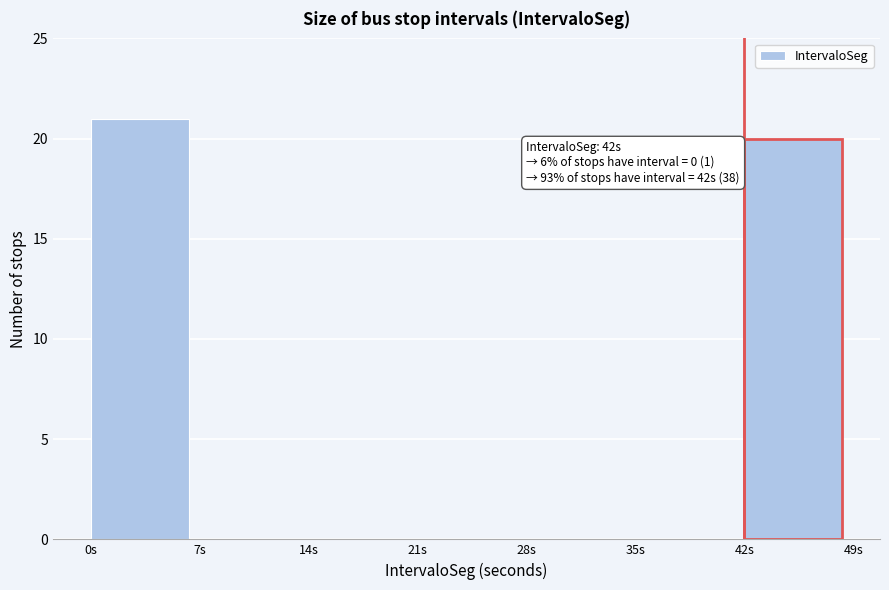

Which range on the x-axis has the tallest bar?

0 to 7